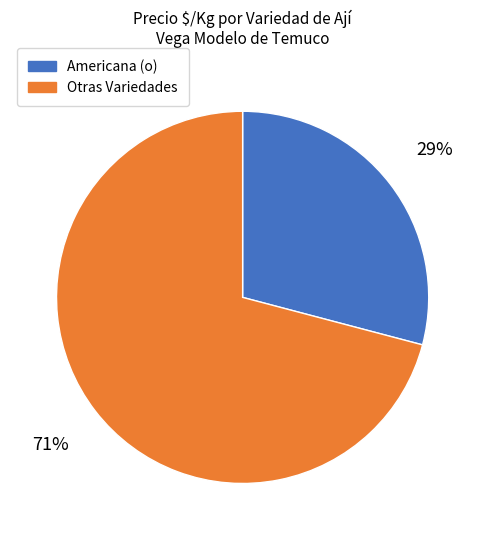

Is there a majority slice in this chart?

Yes